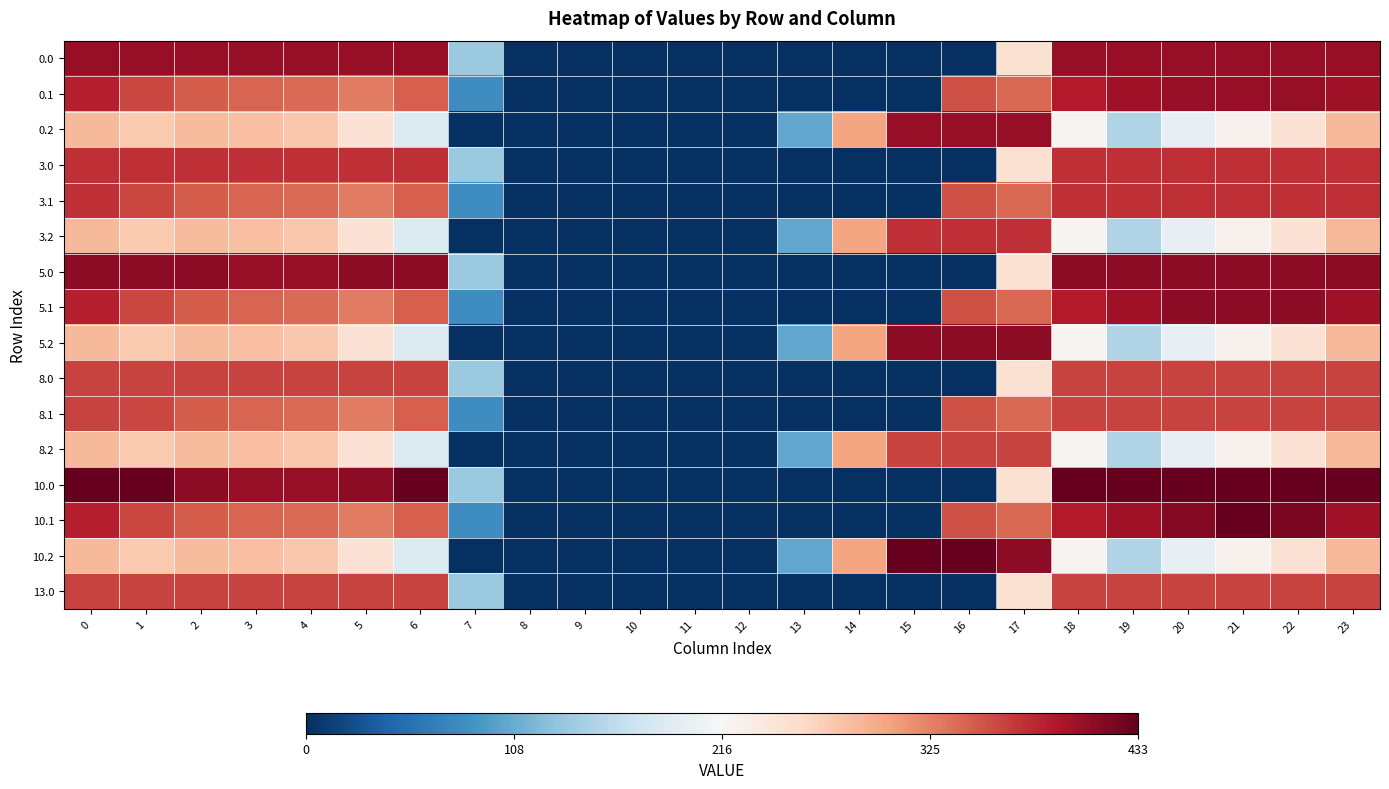

Reading left to right, extract all data points from this chart.

0.0: 0=0.9	1=0.9	2=0.9	3=0.9	4=0.9	5=0.9	6=0.9	7=-0.4	8=-1.0	9=-1.0	10=-1.0	11=-1.0	12=-1.0	13=-1.0	14=-1.0	15=-1.0	16=-1.0	17=0.2	18=0.9	19=0.9	20=0.9	21=0.9	22=0.9	23=0.9
0.1: 0=0.8	1=0.7	2=0.6	3=0.6	4=0.6	5=0.5	6=0.6	7=-0.6	8=-1.0	9=-1.0	10=-1.0	11=-1.0	12=-1.0	13=-1.0	14=-1.0	15=-1.0	16=0.6	17=0.6	18=0.8	19=0.8	20=0.9	21=0.9	22=0.9	23=0.8
0.2: 0=0.3	1=0.3	2=0.3	3=0.3	4=0.3	5=0.1	6=-0.1	7=-1.0	8=-1.0	9=-1.0	10=-1.0	11=-1.0	12=-1.0	13=-0.5	14=0.4	15=0.9	16=0.9	17=0.9	18=0.0	19=-0.3	20=-0.1	21=0.0	22=0.1	23=0.3
3.0: 0=0.7	1=0.7	2=0.7	3=0.7	4=0.7	5=0.7	6=0.7	7=-0.4	8=-1.0	9=-1.0	10=-1.0	11=-1.0	12=-1.0	13=-1.0	14=-1.0	15=-1.0	16=-1.0	17=0.2	18=0.7	19=0.7	20=0.7	21=0.7	22=0.7	23=0.7
3.1: 0=0.7	1=0.7	2=0.6	3=0.6	4=0.6	5=0.5	6=0.6	7=-0.6	8=-1.0	9=-1.0	10=-1.0	11=-1.0	12=-1.0	13=-1.0	14=-1.0	15=-1.0	16=0.6	17=0.6	18=0.7	19=0.7	20=0.7	21=0.7	22=0.7	23=0.7
3.2: 0=0.3	1=0.3	2=0.3	3=0.3	4=0.3	5=0.1	6=-0.1	7=-1.0	8=-1.0	9=-1.0	10=-1.0	11=-1.0	12=-1.0	13=-0.5	14=0.4	15=0.7	16=0.7	17=0.7	18=0.0	19=-0.3	20=-0.1	21=0.0	22=0.1	23=0.3
5.0: 0=0.9	1=0.9	2=0.9	3=0.9	4=0.9	5=0.9	6=0.9	7=-0.4	8=-1.0	9=-1.0	10=-1.0	11=-1.0	12=-1.0	13=-1.0	14=-1.0	15=-1.0	16=-1.0	17=0.2	18=0.9	19=0.9	20=0.9	21=0.9	22=0.9	23=0.9
5.1: 0=0.8	1=0.7	2=0.6	3=0.6	4=0.6	5=0.5	6=0.6	7=-0.6	8=-1.0	9=-1.0	10=-1.0	11=-1.0	12=-1.0	13=-1.0	14=-1.0	15=-1.0	16=0.6	17=0.6	18=0.8	19=0.8	20=0.9	21=0.9	22=0.9	23=0.8
5.2: 0=0.3	1=0.3	2=0.3	3=0.3	4=0.3	5=0.1	6=-0.1	7=-1.0	8=-1.0	9=-1.0	10=-1.0	11=-1.0	12=-1.0	13=-0.5	14=0.4	15=0.9	16=0.9	17=0.9	18=0.0	19=-0.3	20=-0.1	21=0.0	22=0.1	23=0.3
8.0: 0=0.7	1=0.7	2=0.7	3=0.7	4=0.7	5=0.7	6=0.7	7=-0.4	8=-1.0	9=-1.0	10=-1.0	11=-1.0	12=-1.0	13=-1.0	14=-1.0	15=-1.0	16=-1.0	17=0.2	18=0.7	19=0.7	20=0.7	21=0.7	22=0.7	23=0.7
8.1: 0=0.7	1=0.7	2=0.6	3=0.6	4=0.6	5=0.5	6=0.6	7=-0.6	8=-1.0	9=-1.0	10=-1.0	11=-1.0	12=-1.0	13=-1.0	14=-1.0	15=-1.0	16=0.6	17=0.6	18=0.7	19=0.7	20=0.7	21=0.7	22=0.7	23=0.7
8.2: 0=0.3	1=0.3	2=0.3	3=0.3	4=0.3	5=0.1	6=-0.1	7=-1.0	8=-1.0	9=-1.0	10=-1.0	11=-1.0	12=-1.0	13=-0.5	14=0.4	15=0.7	16=0.7	17=0.7	18=0.0	19=-0.3	20=-0.1	21=0.0	22=0.1	23=0.3
10.0: 0=1.0	1=1.0	2=0.9	3=0.9	4=0.9	5=0.9	6=1.0	7=-0.4	8=-1.0	9=-1.0	10=-1.0	11=-1.0	12=-1.0	13=-1.0	14=-1.0	15=-1.0	16=-1.0	17=0.2	18=1.0	19=1.0	20=1.0	21=1.0	22=1.0	23=1.0
10.1: 0=0.8	1=0.7	2=0.6	3=0.6	4=0.6	5=0.5	6=0.6	7=-0.6	8=-1.0	9=-1.0	10=-1.0	11=-1.0	12=-1.0	13=-1.0	14=-1.0	15=-1.0	16=0.6	17=0.6	18=0.8	19=0.8	20=0.9	21=1.0	22=0.9	23=0.8
10.2: 0=0.3	1=0.3	2=0.3	3=0.3	4=0.3	5=0.1	6=-0.1	7=-1.0	8=-1.0	9=-1.0	10=-1.0	11=-1.0	12=-1.0	13=-0.5	14=0.4	15=1.0	16=1.0	17=0.9	18=0.0	19=-0.3	20=-0.1	21=0.0	22=0.1	23=0.3
13.0: 0=0.7	1=0.7	2=0.7	3=0.7	4=0.7	5=0.7	6=0.7	7=-0.4	8=-1.0	9=-1.0	10=-1.0	11=-1.0	12=-1.0	13=-1.0	14=-1.0	15=-1.0	16=-1.0	17=0.2	18=0.7	19=0.7	20=0.7	21=0.7	22=0.7	23=0.7